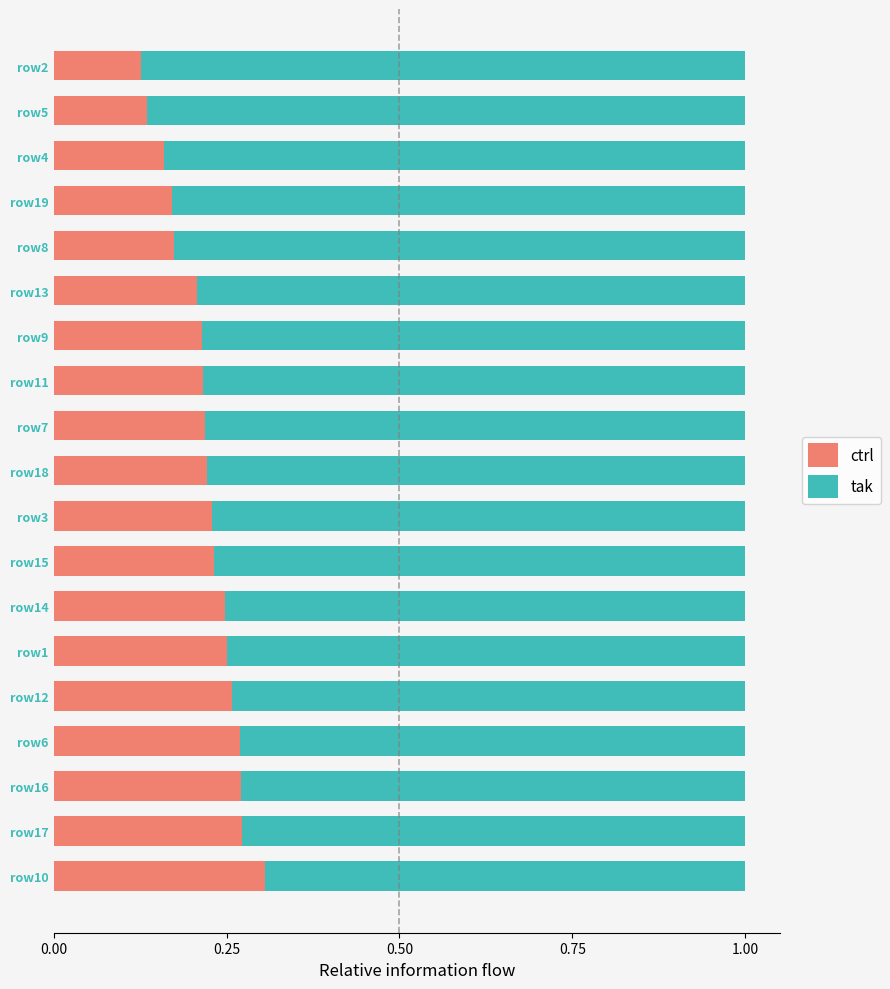

The value of ctrl at row6 is 0.1. True or false?

False